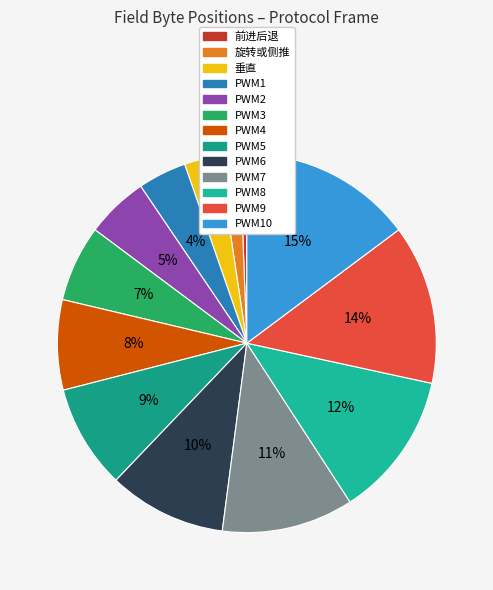

How many segments does this pie chart have?

13